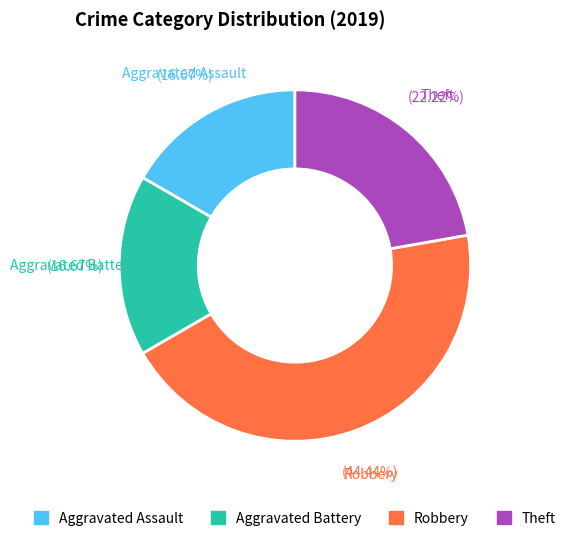

How many slices are in this pie chart?

4